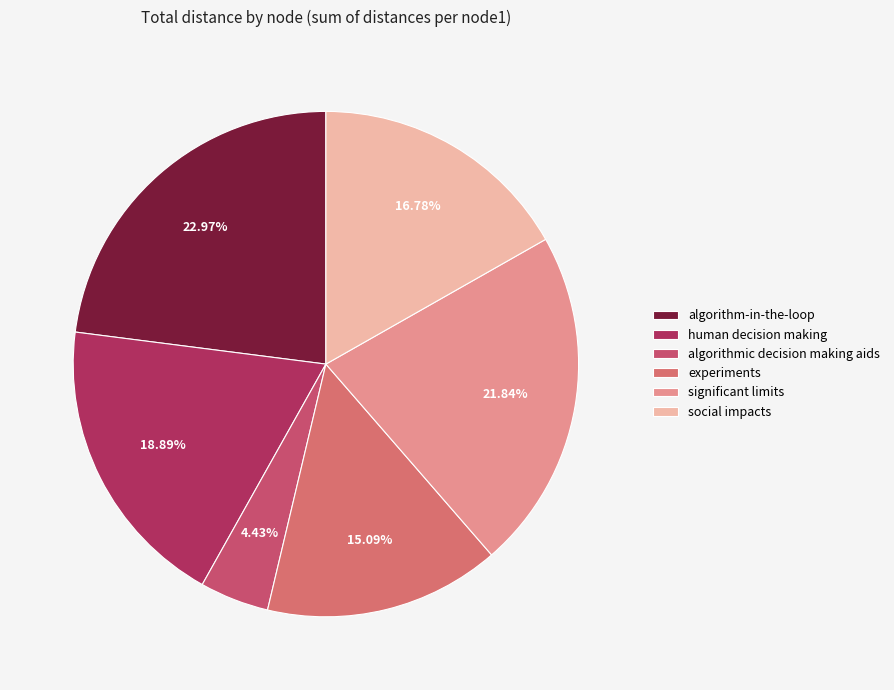

How many slices are in this pie chart?

6